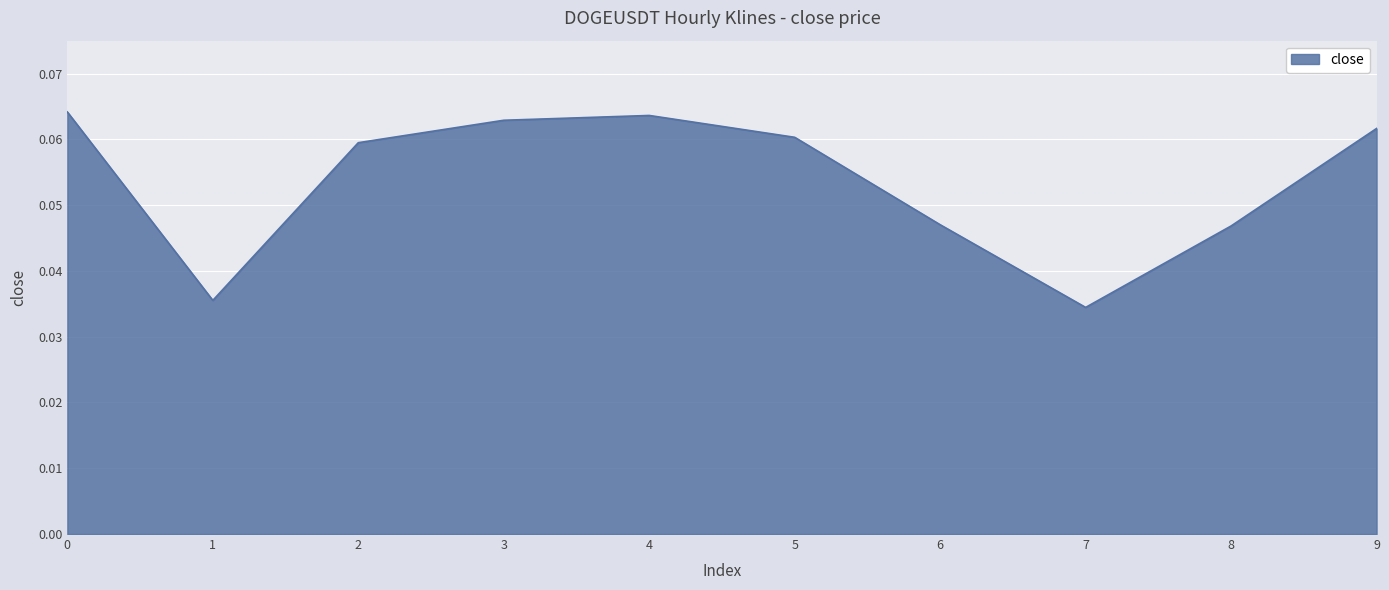

Where is the first local maximum?

4